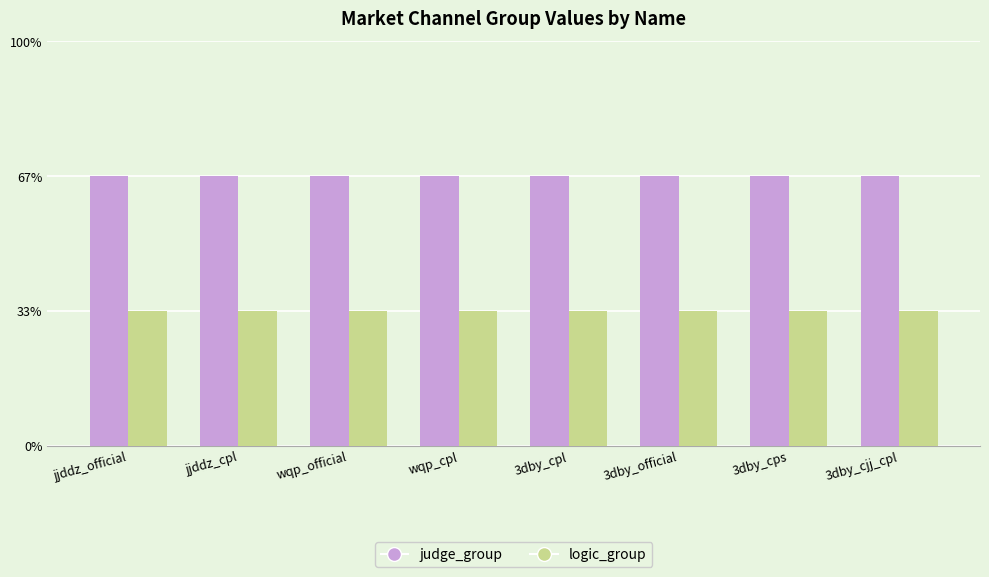

Which series has the largest total across all categories?

judge_group